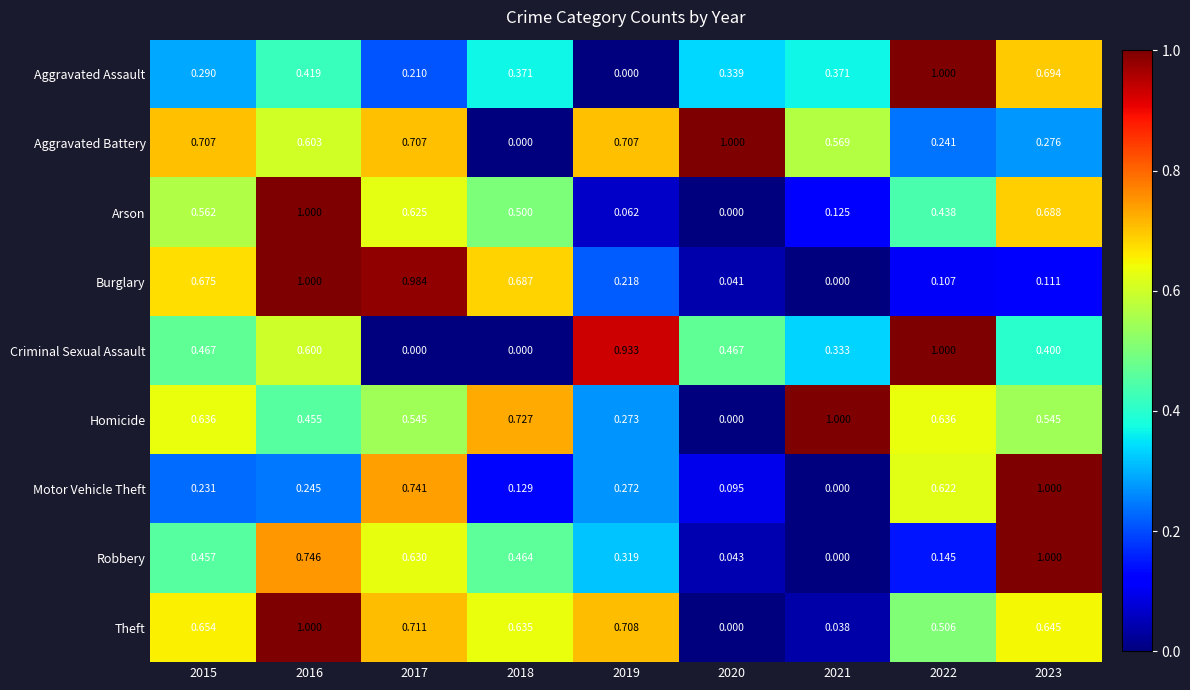

At how many categories does at least one series exceed 0?

9